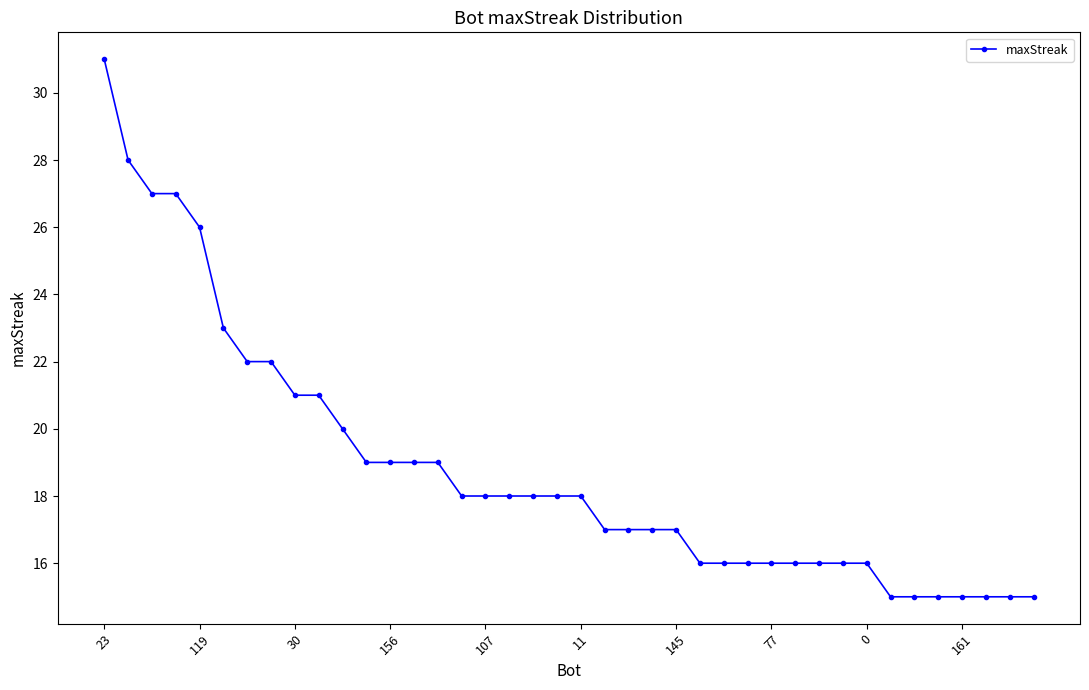

What is the difference between the maximum and minimum values?

16